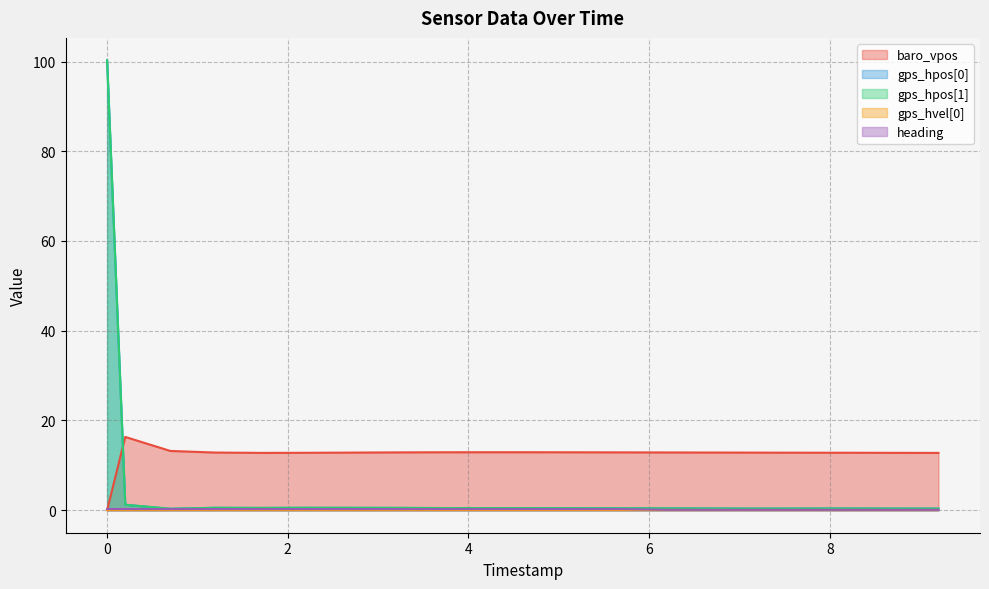

Which series has the widest spread of values?

gps_hpos[1]